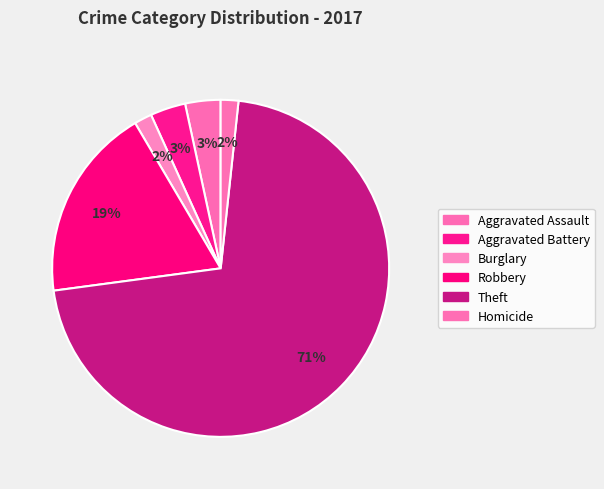

How many slices are in this pie chart?

6